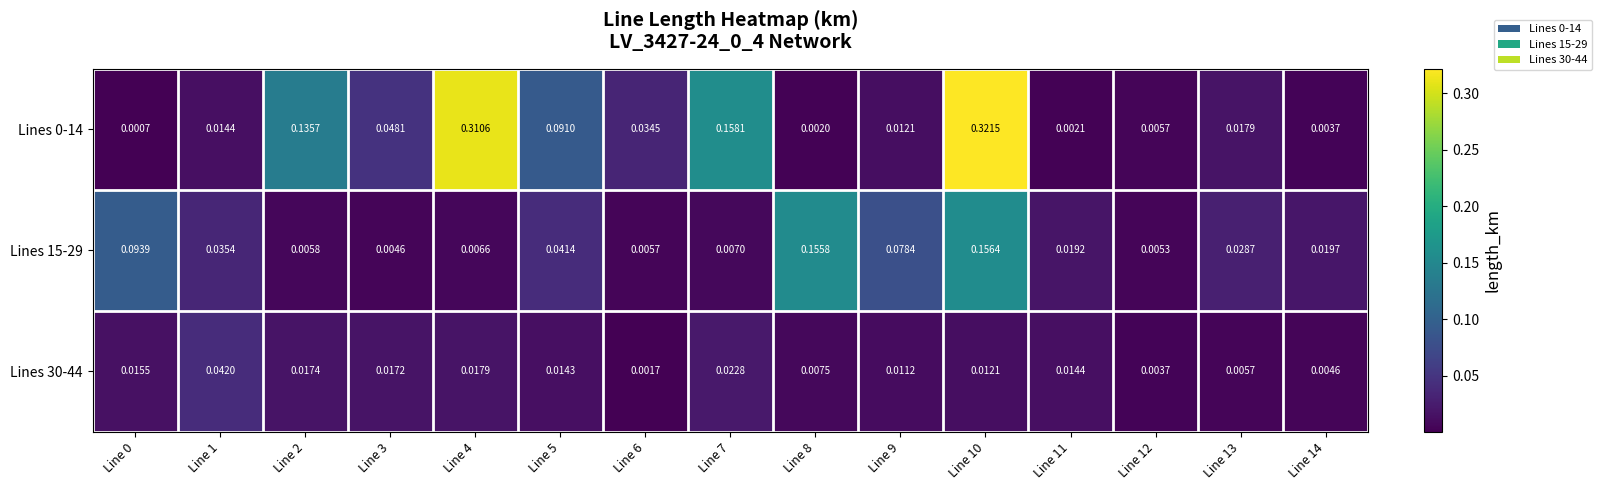

Is the value of Lines 15-29 at Line 14 greater than the value of Lines 0-14 at Line 12?

Yes